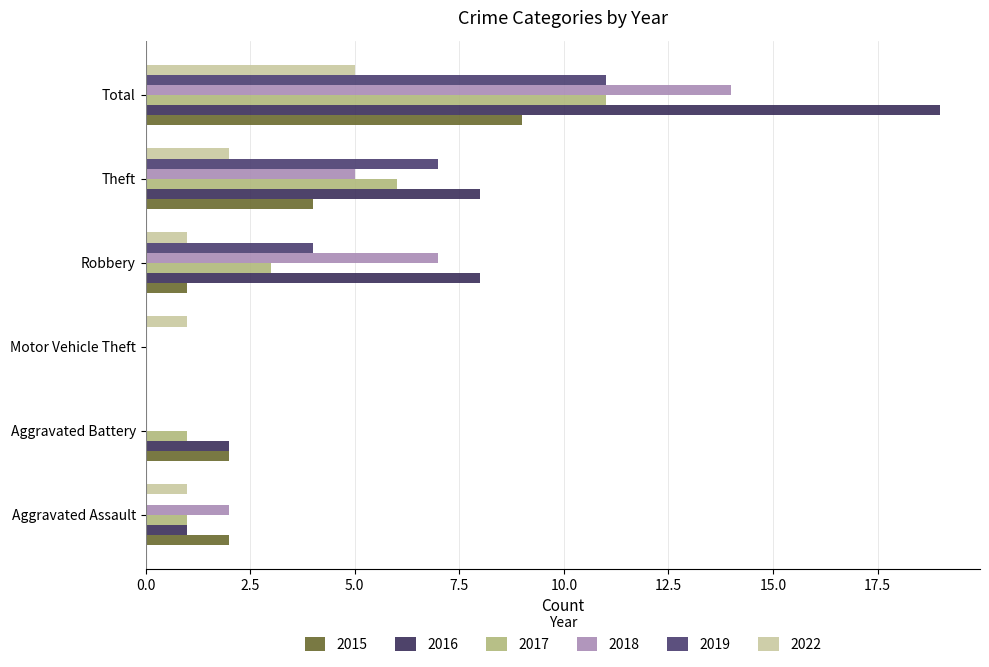

Is it true that 2019 equals 0 at Aggravated Battery?

True